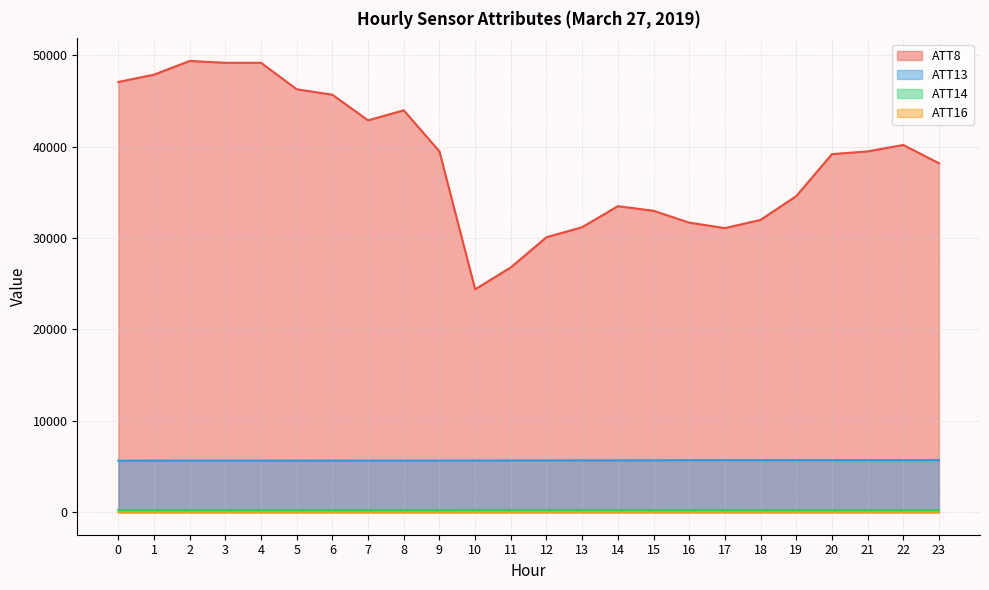

What is the difference between the ATT16 values at 10 and 0?

0.1